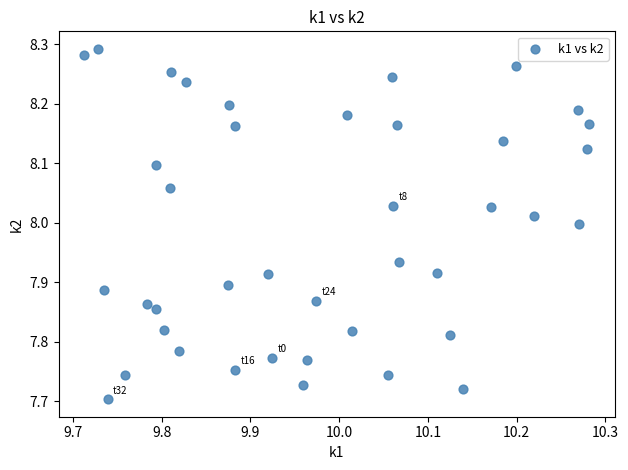

What is the range of X values (max minus min)?

0.6